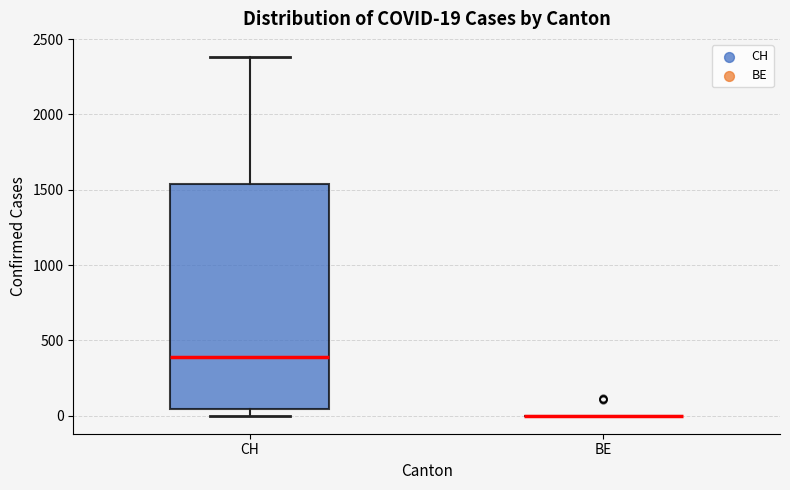

Comparing the boxes themselves (not the whiskers), which one is the tallest?

CH